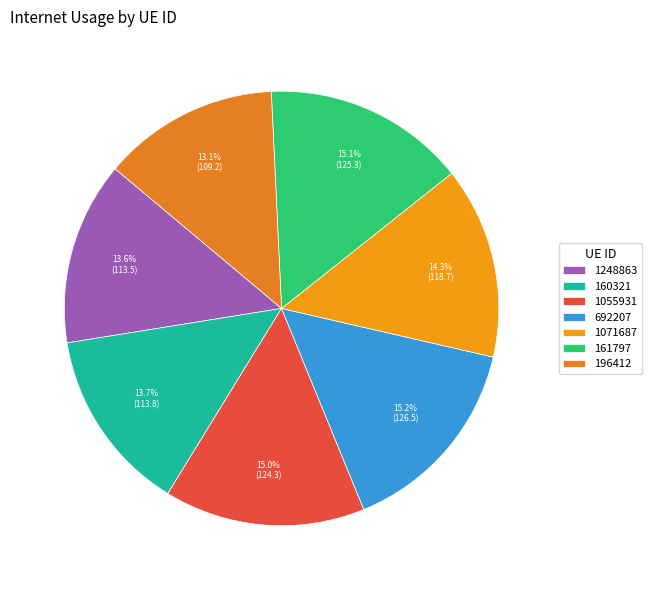

Does 160321 represent more than half of the total?

No